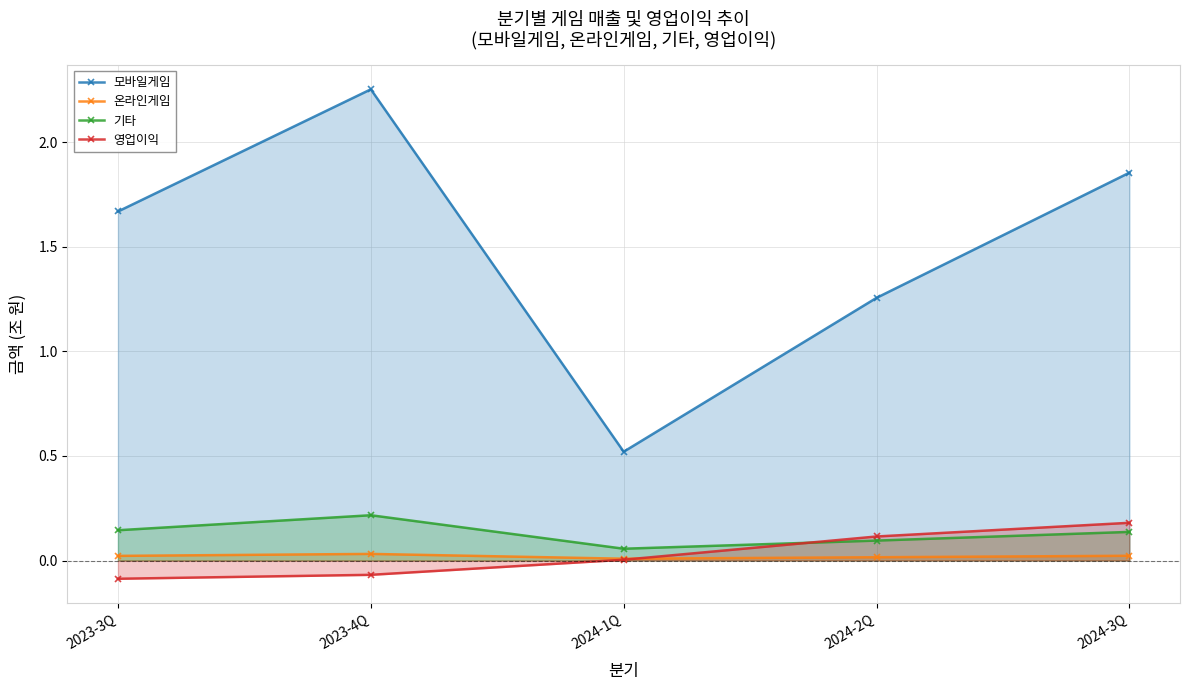

What is the label of the 1st point from the right?

2024-3Q